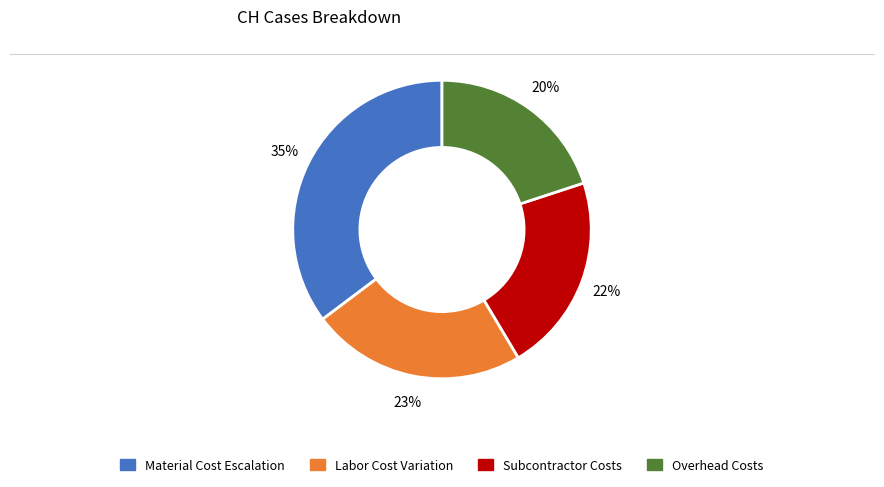

To the nearest percent, what is the difference between the largest and smallest slice percentages?

15%